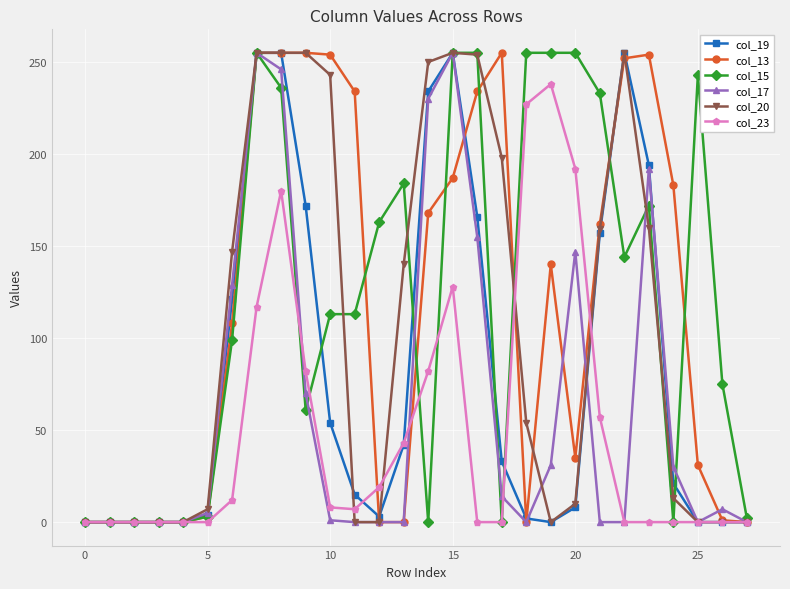

True or false: col_17 has more than 1 interior local peaks.

True